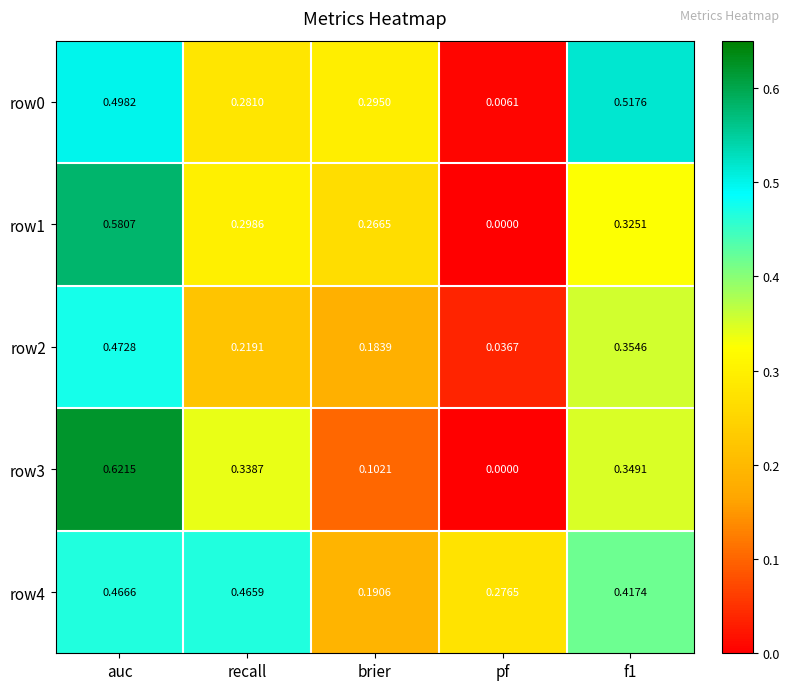

At which category is the sum across all series the highest?

auc